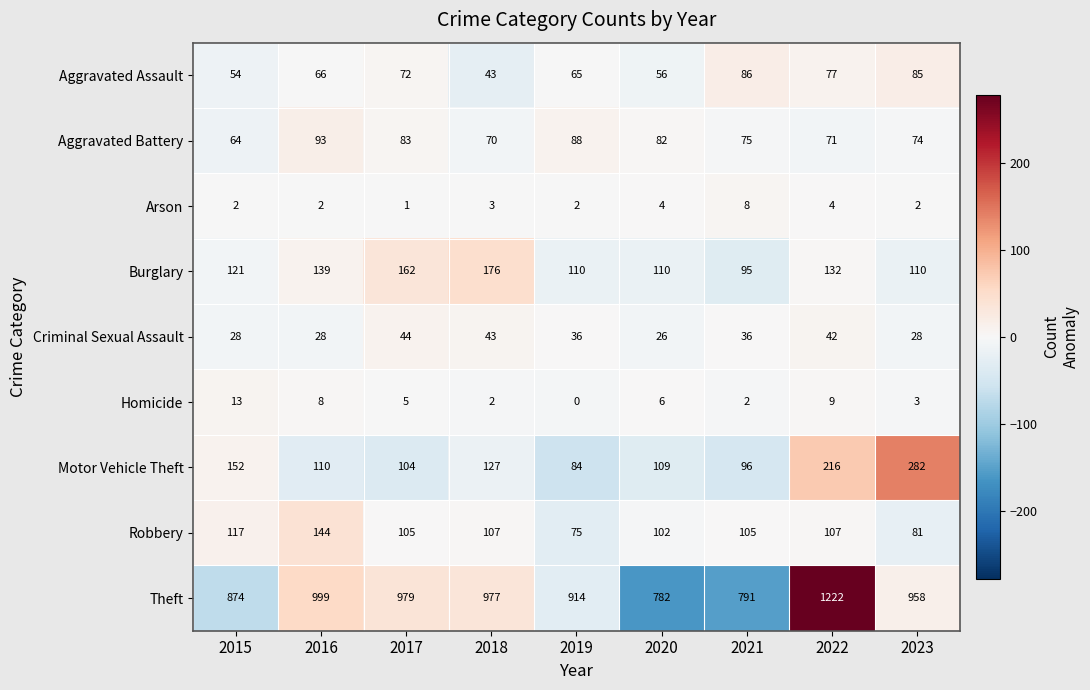

Where does the Robbery series first go above 105?

2015